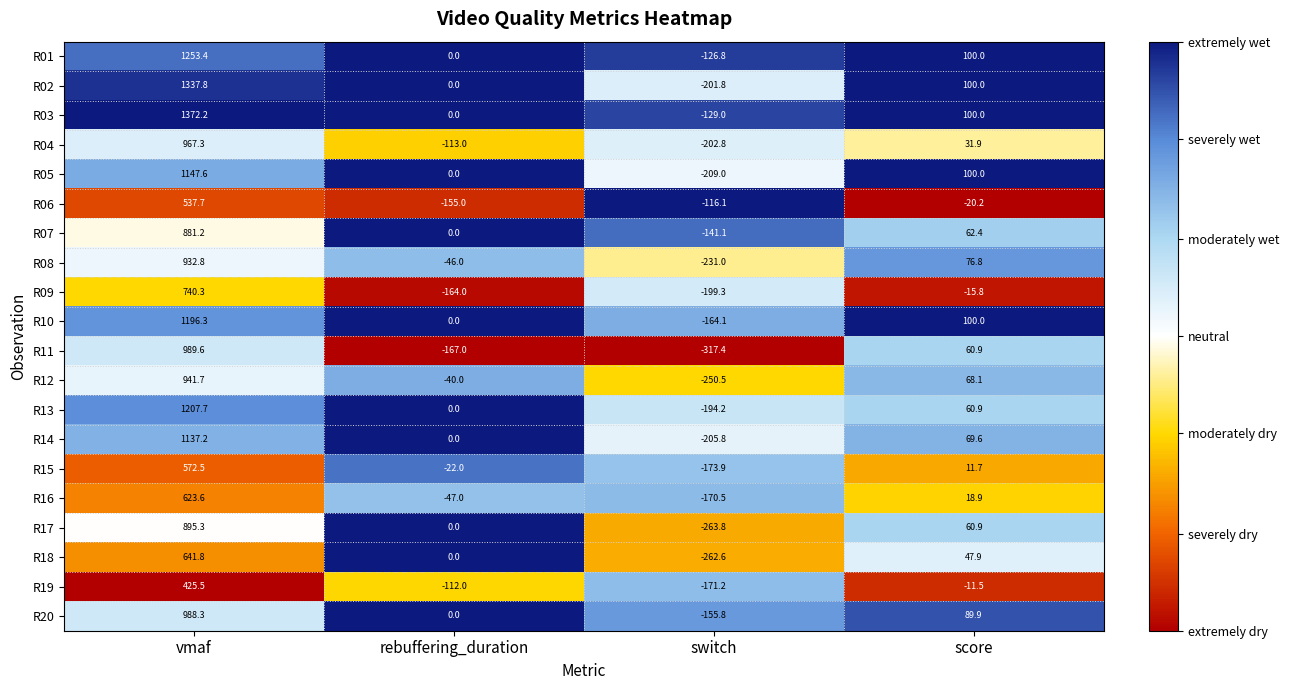

Which series changed the most between vmaf and score?

R03